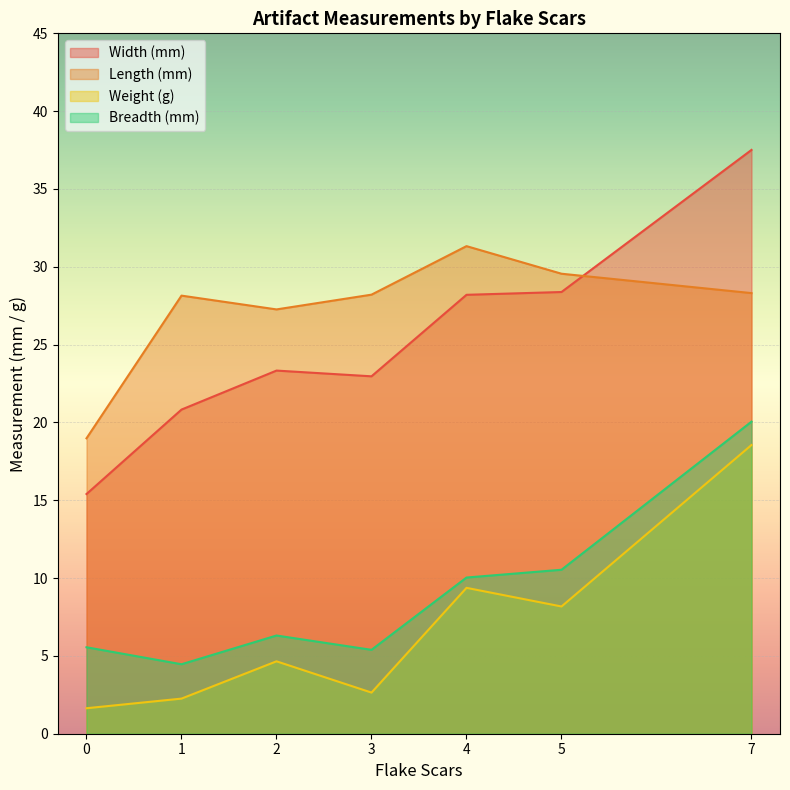

What is the difference between the second highest and minimum values in the Weight (g) series?

7.7